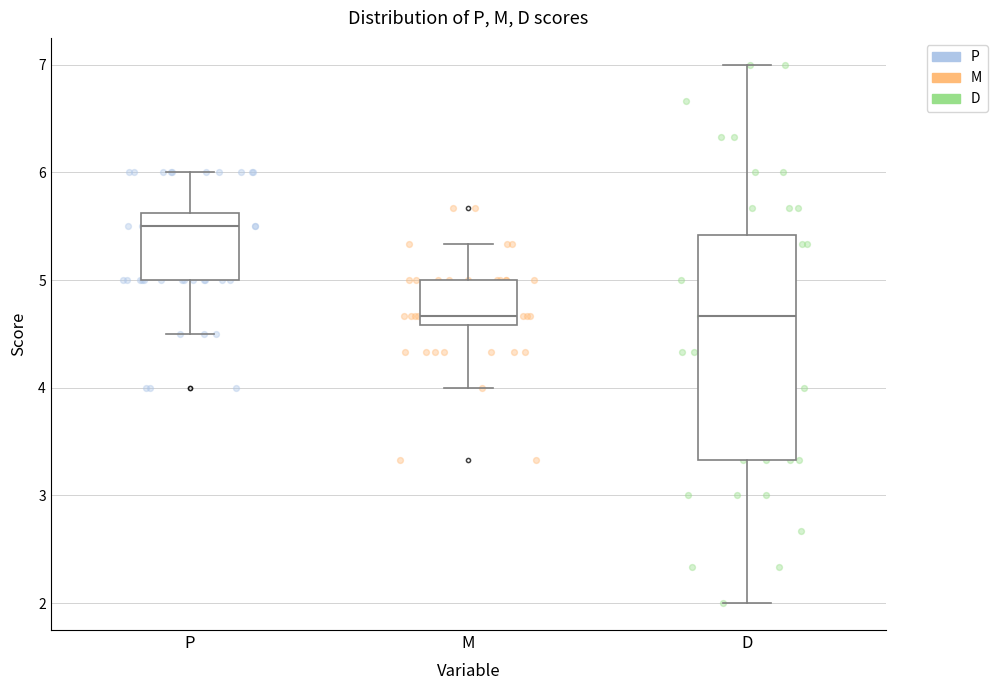

Reading left to right, read every box against the y-axis: the position of its median line, the range the box covers, and the ends of its whiskers. The values are not printed on the chart, so give them approximately, as read against the axis.

P: median 5.5, box 5.0 to 5.6, whiskers 4.5 to 6.0
M: median 4.7, box 4.6 to 5.0, whiskers 4.0 to 5.3
D: median 4.7, box 3.3 to 5.4, whiskers 2.0 to 7.0